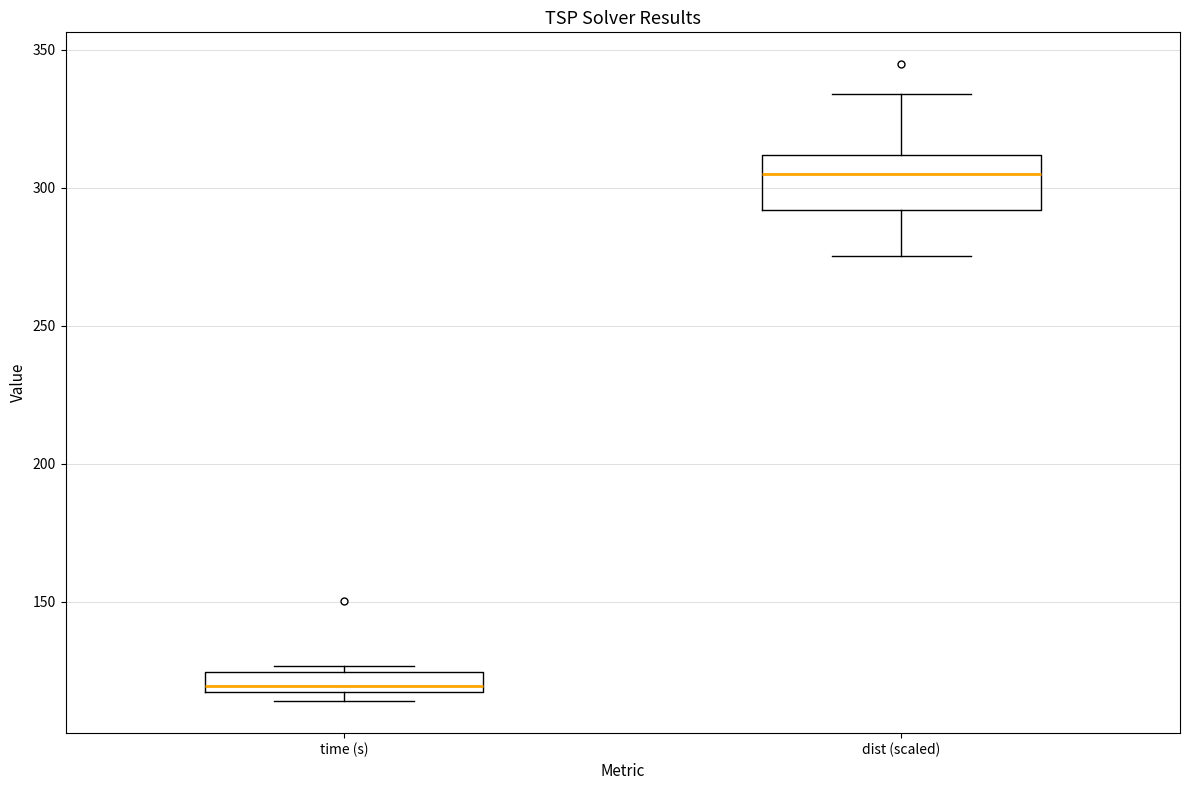

Which box's median line is the highest?

dist (scaled)